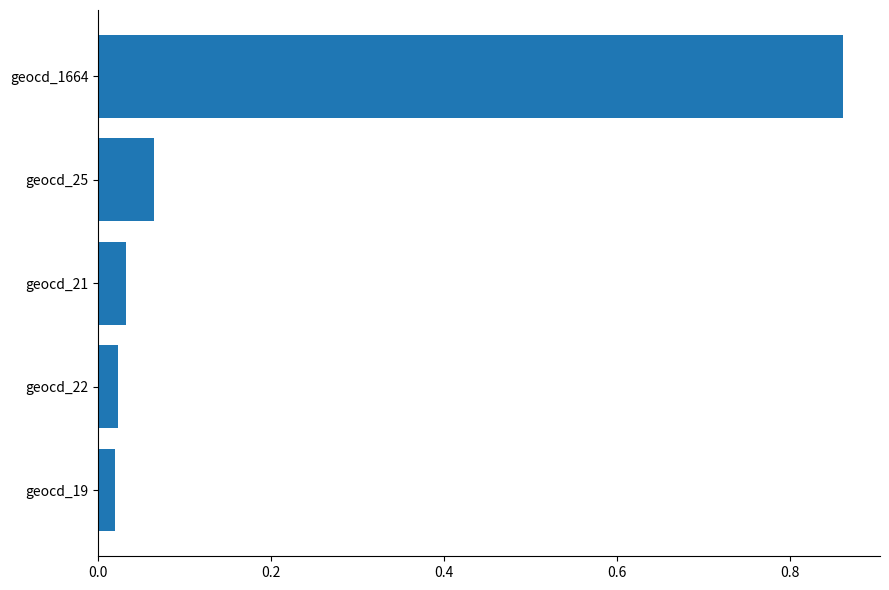

The chart shows a value of 0.0 at geocd_25. True or false?

False